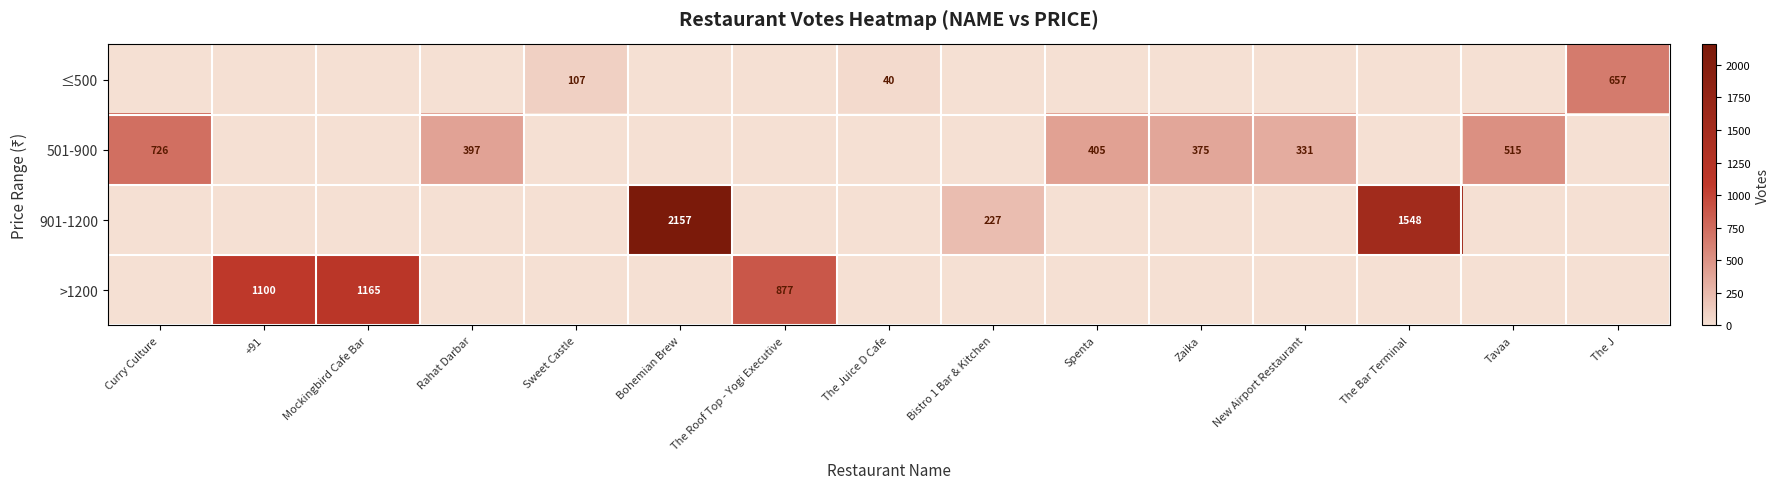

True or false: 501-900 has a value of 613 at Rahat Darbar.

False